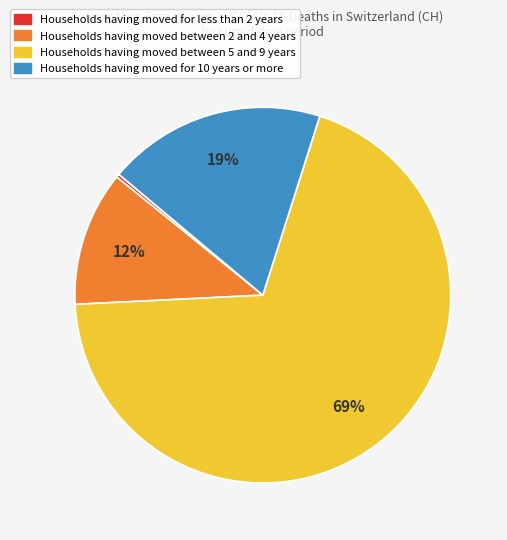

To the nearest percent, what is the difference between the largest and smallest slice percentages?

69%